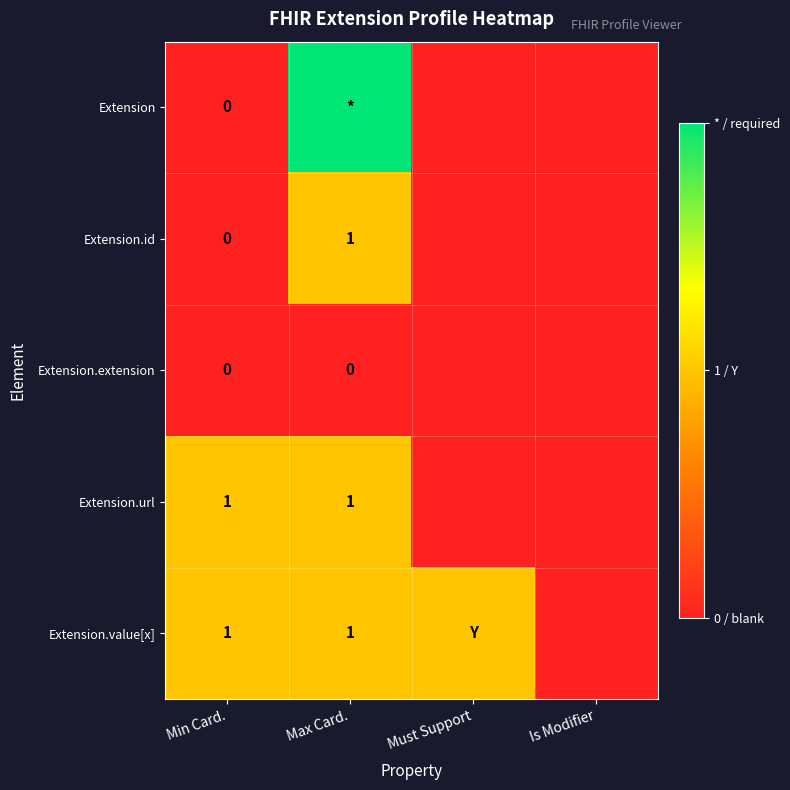

Is it true that Extension.url equals 0 at Min Card.?

False